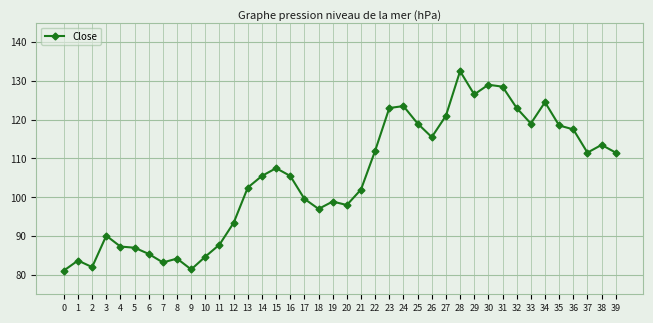

What is the greatest value displayed?

132.5